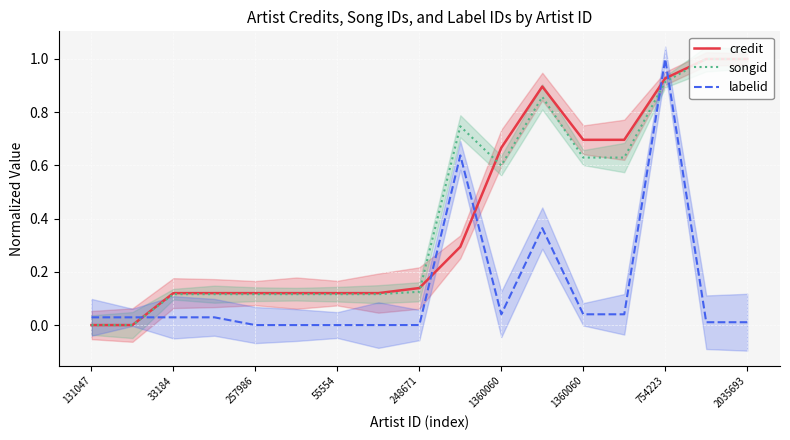

At how many categories does at least one series exceed 0?

17